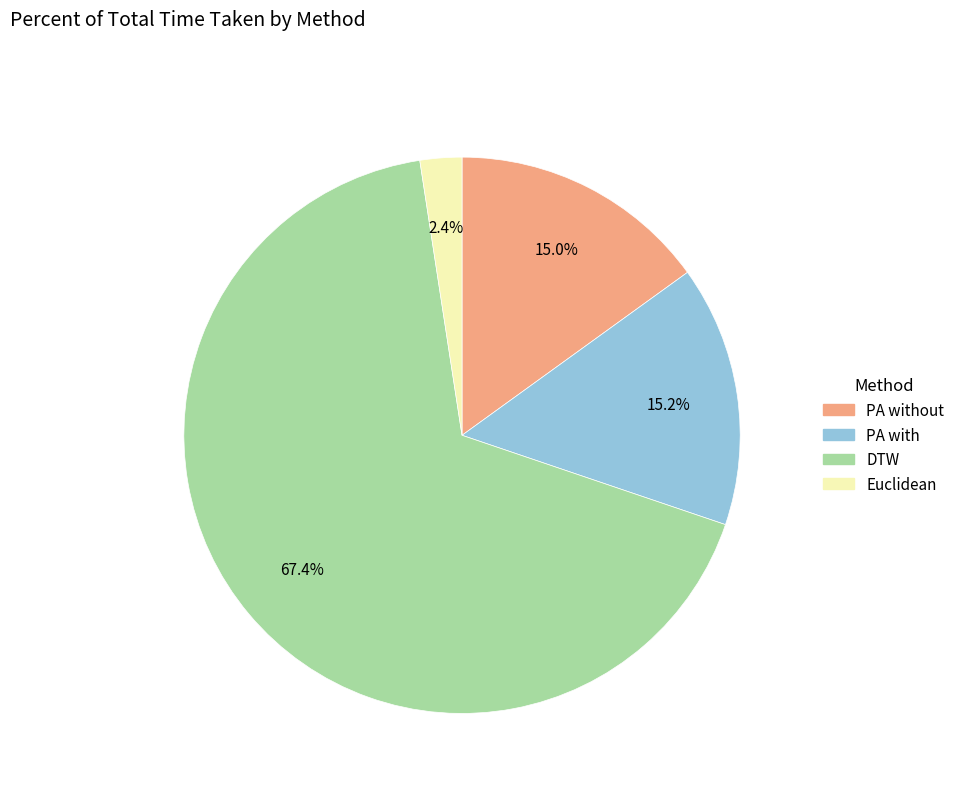

Is there a majority slice in this chart?

Yes